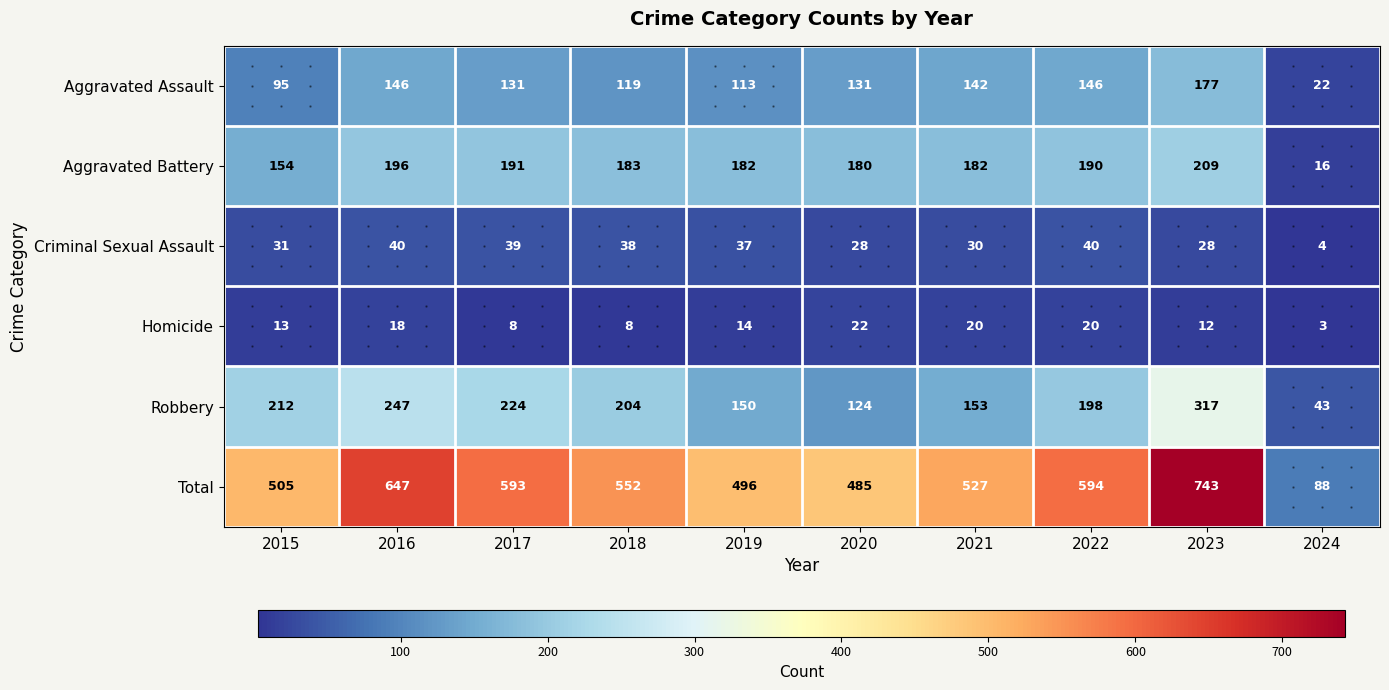

What is the smallest value displayed?

3